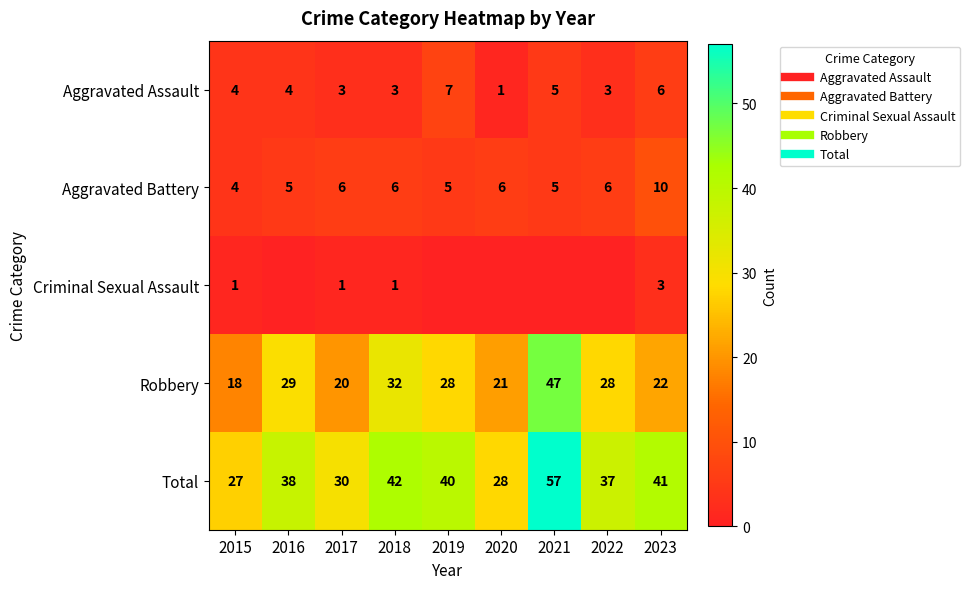

Between 2022 and 2023, which is larger?

2023